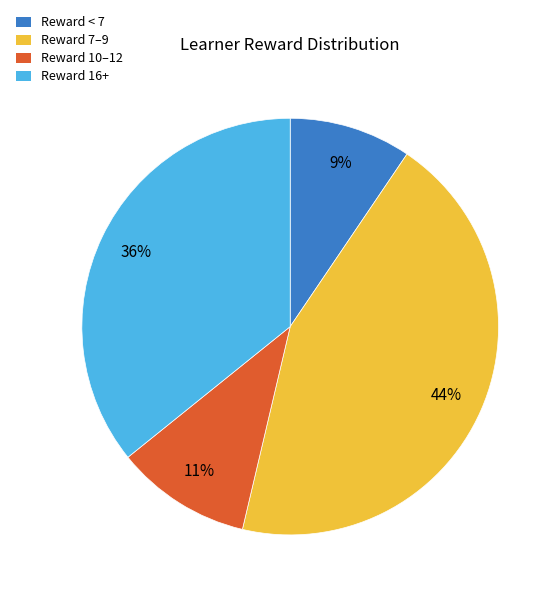

What percentage is the Reward 16+ slice, to the nearest percent?

36%